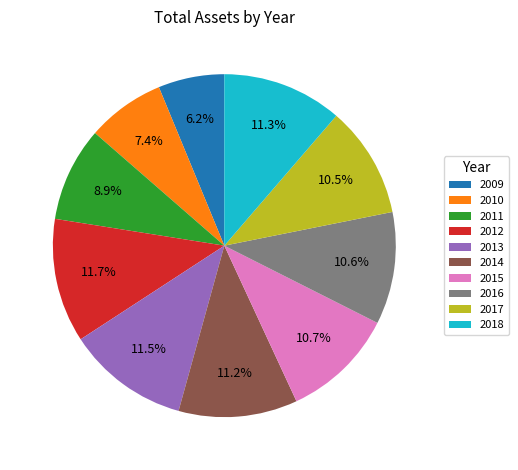

The 2012 slice represents 12% of the pie. True or false?

True